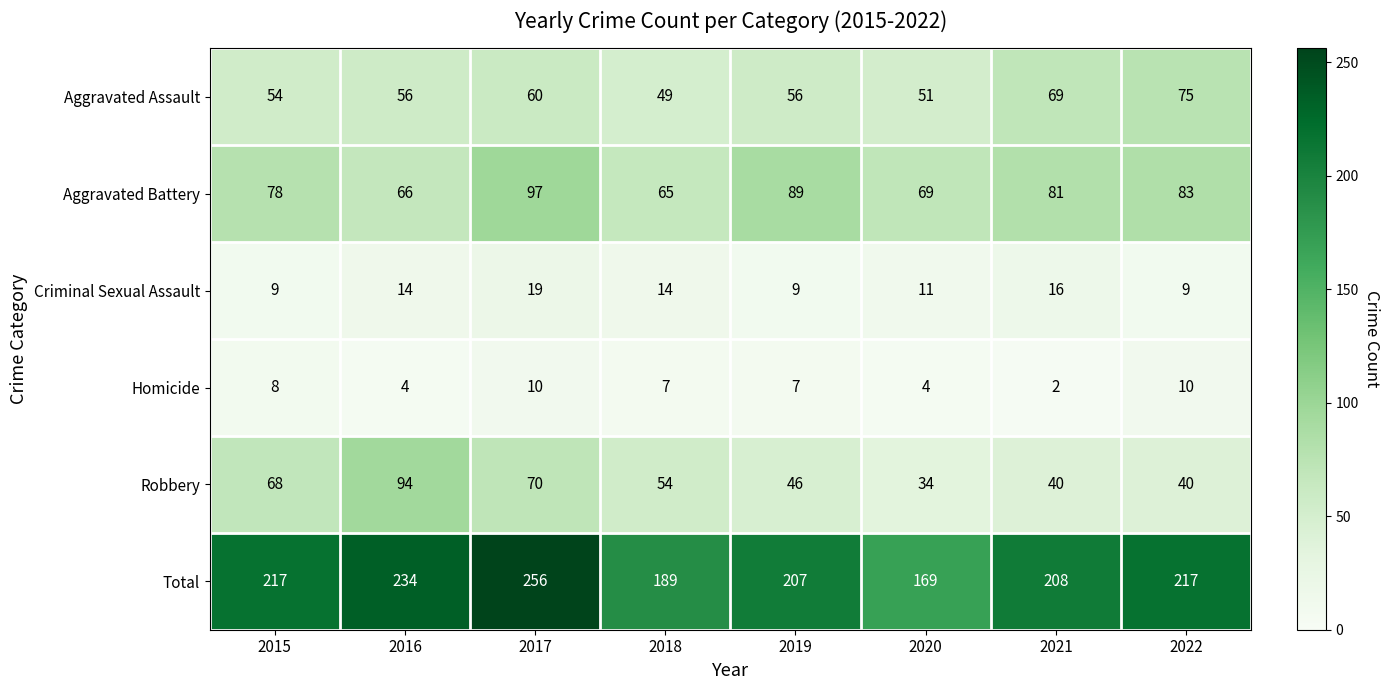

What value does the Aggravated Battery series have at 2021, to the nearest 10?

80